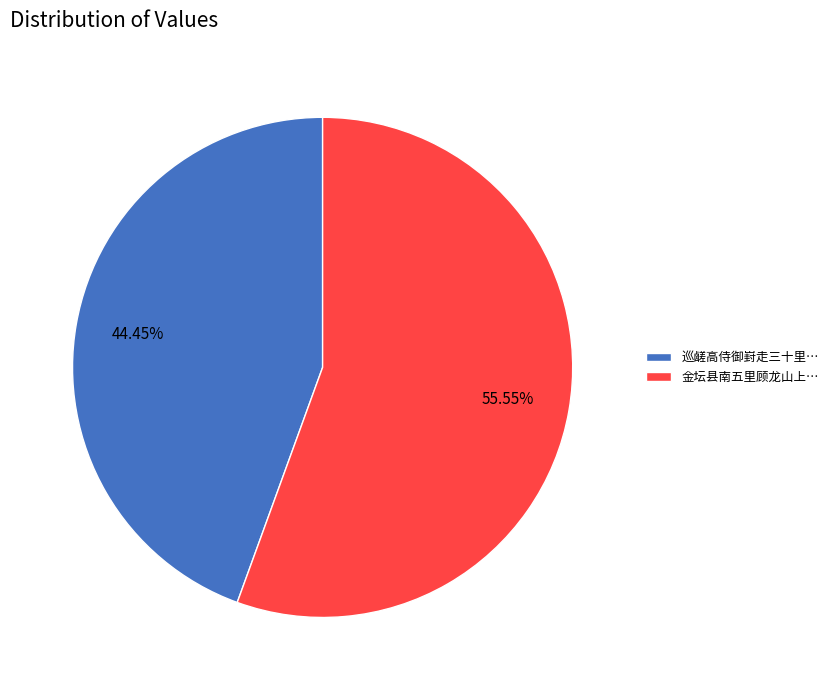

Combined, do 金坛县南五里顾龙山上… and 巡鹾高侍御崶走三十里… account for over 50%?

Yes